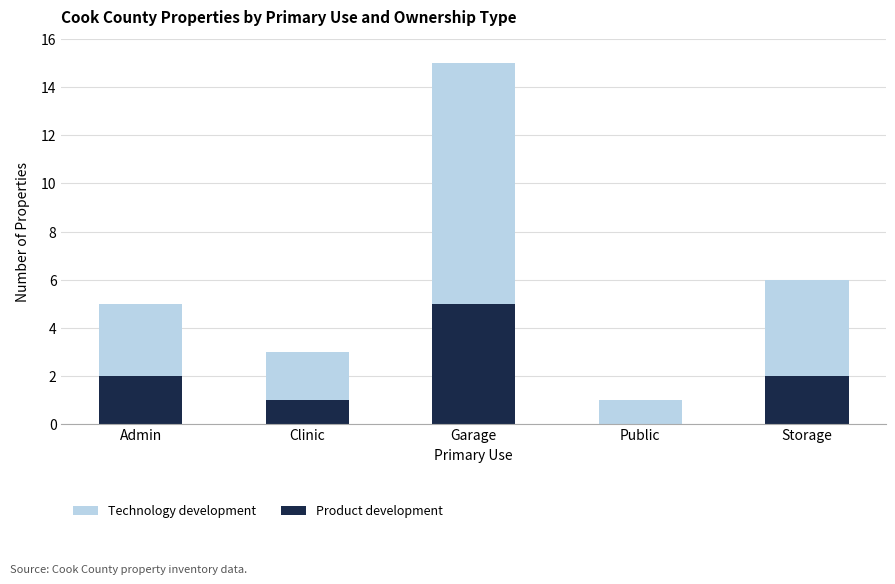

What is the sum of all Product development values?

10